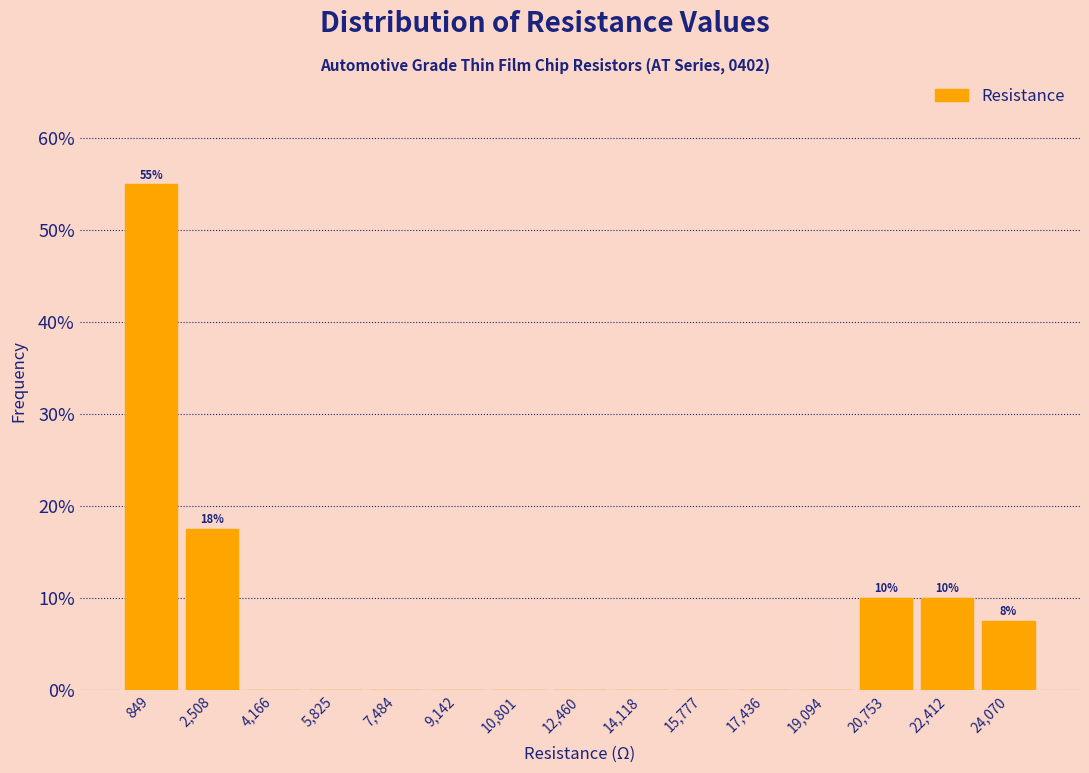

Which range on the x-axis has the tallest bar?

0 to 1600